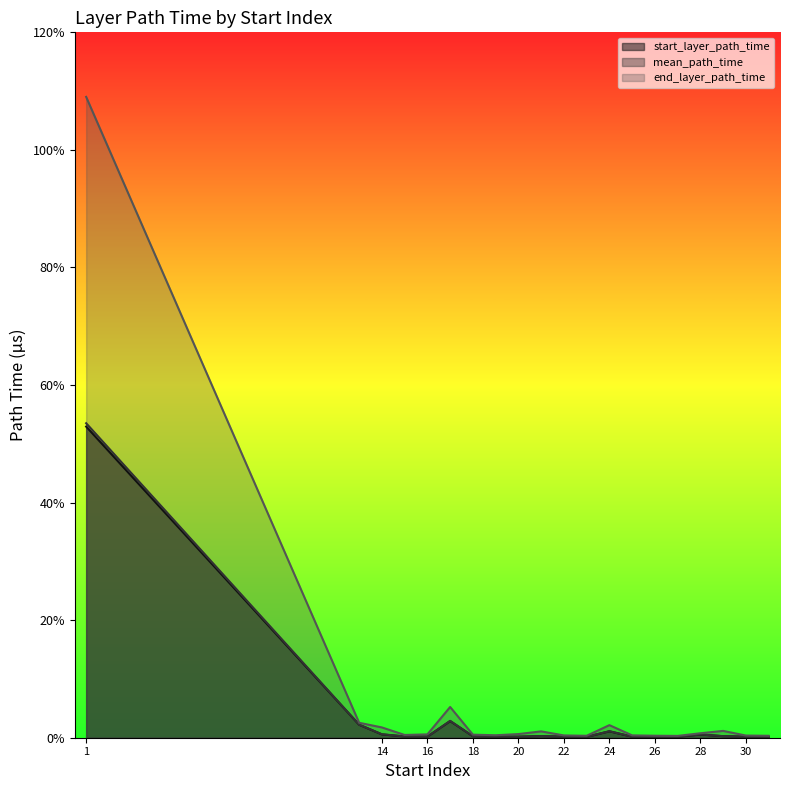

At how many categories does at least one series exceed 5917?

1